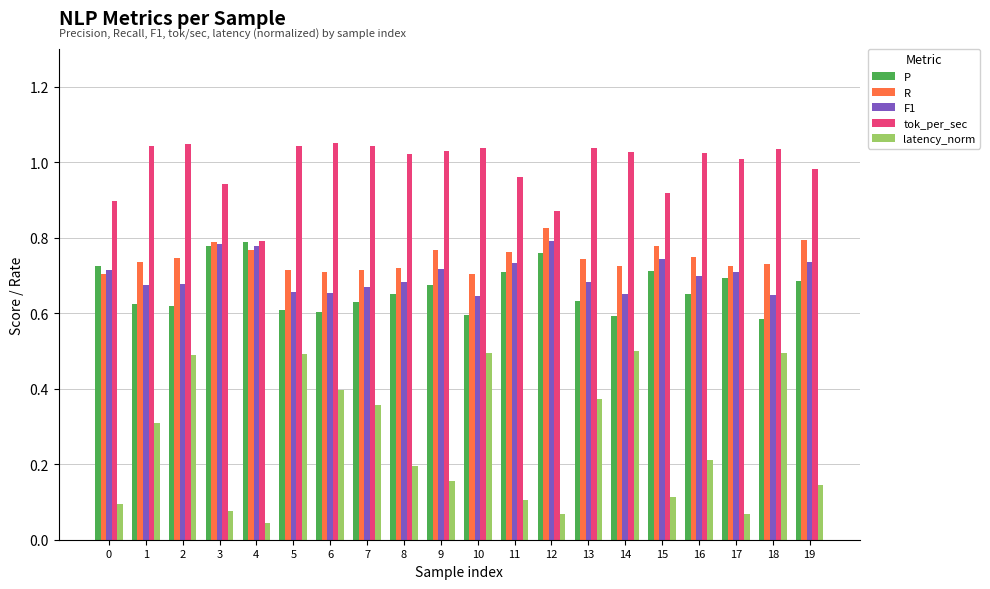

True or false: R has a value of 0.8 at 19.

True